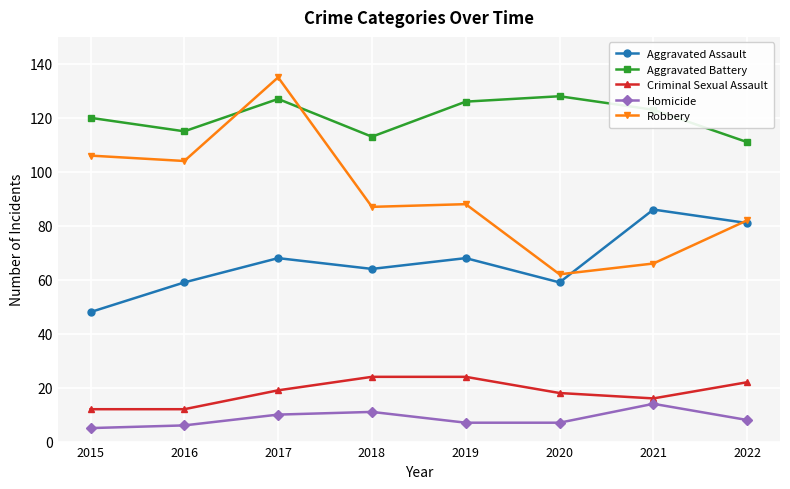

Does the chart have visible grid lines?

Yes